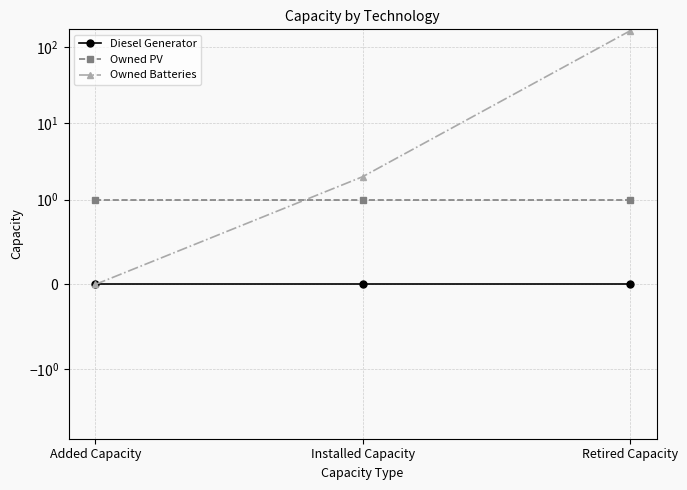

At which category is the sum across all series the highest?

Retired Capacity